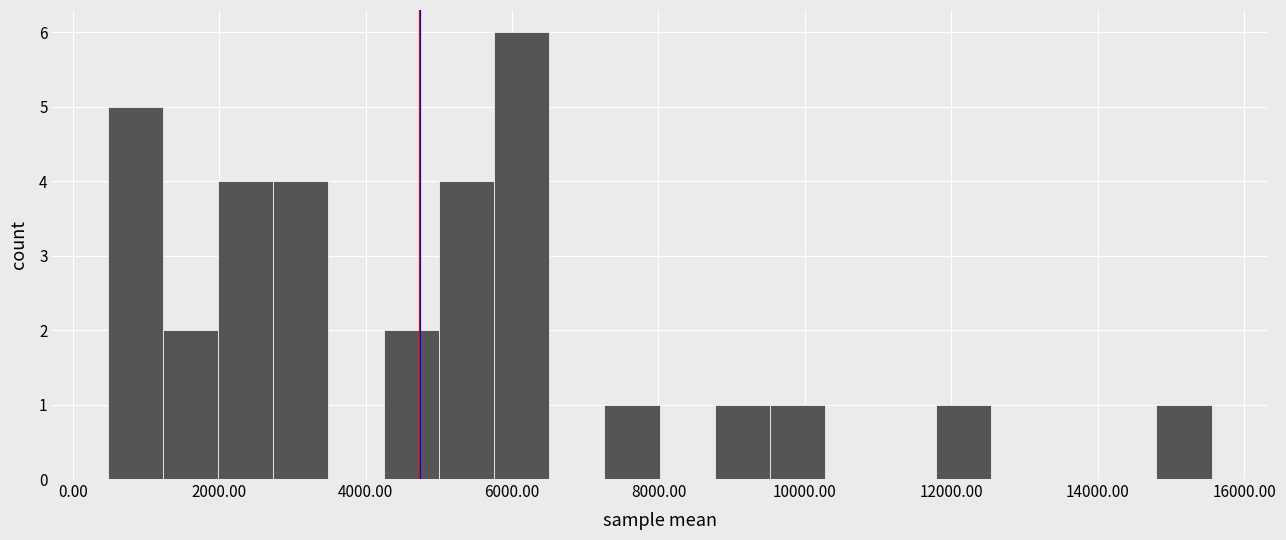

Read against the x-axis, roughly where is the centre of the tallest bar?

6200